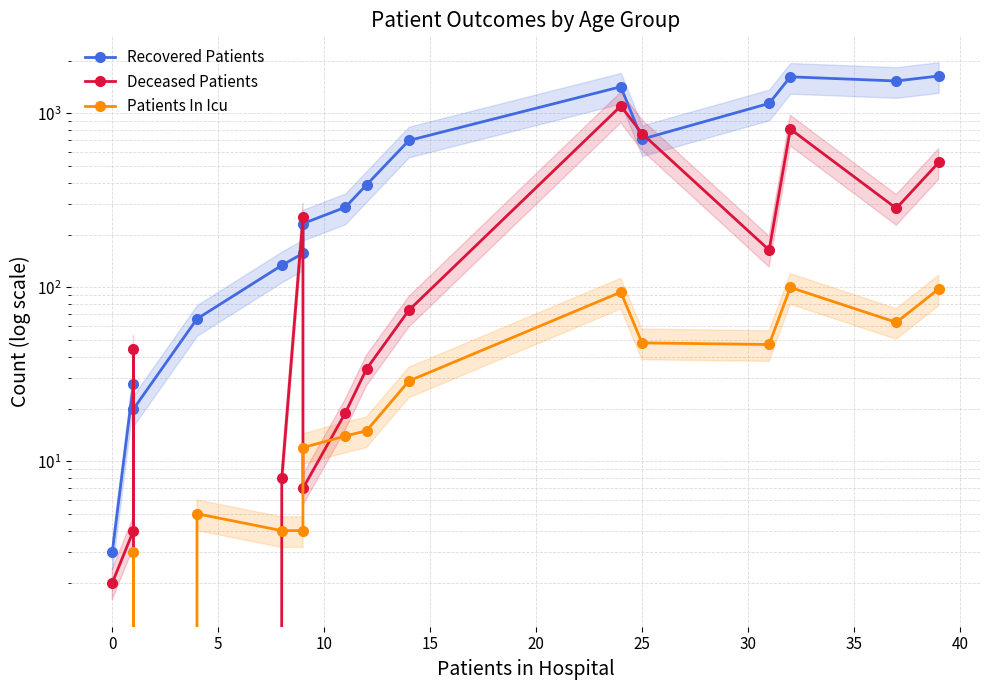

What is the difference between the maximum and second lowest values in the Recovered Patients series?

1623